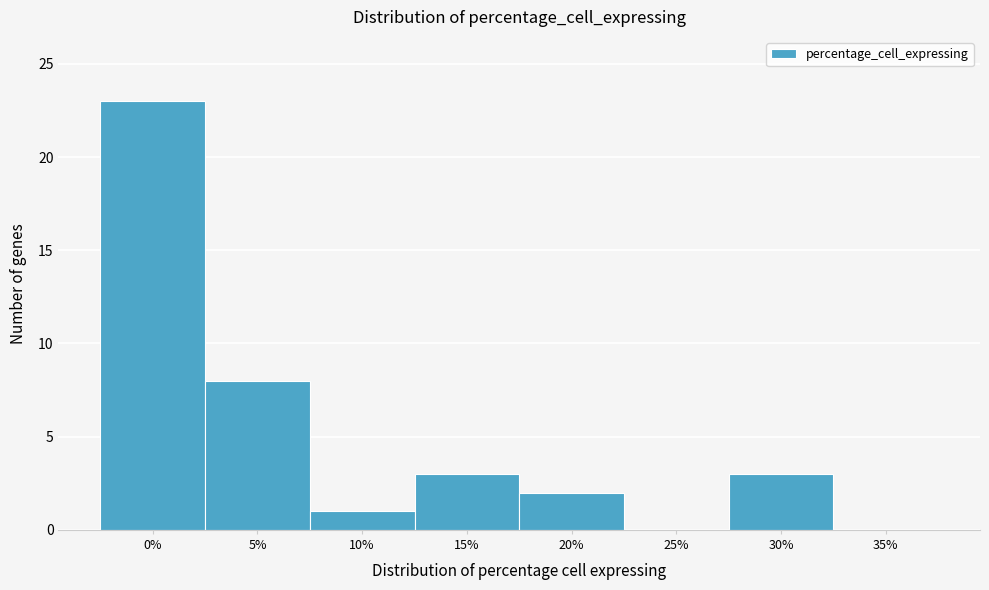

Reading left to right, extract all data points from this chart.

0%=23	5%=8	10%=1	15%=3	20%=2	25%=0	30%=3	35%=0